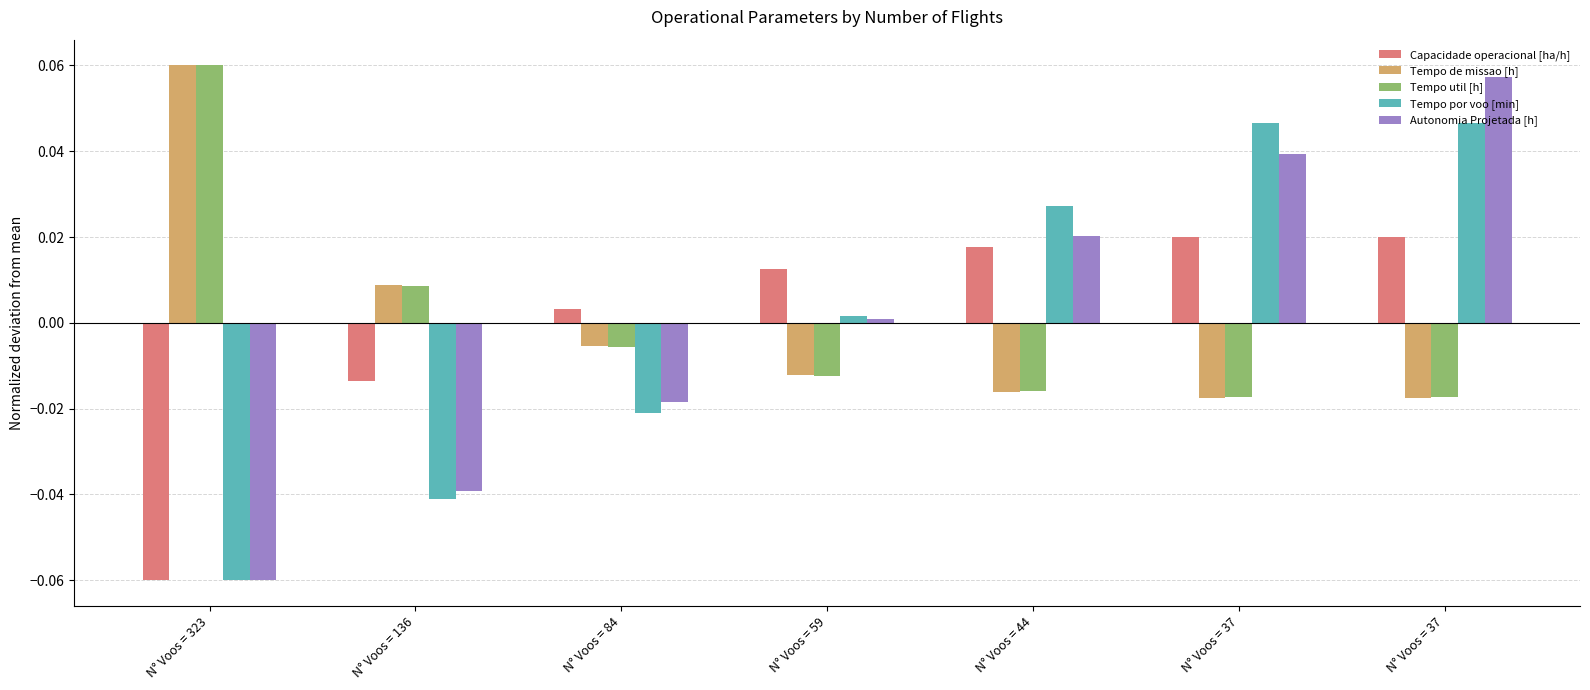

Count the number of categories in the chart.

7